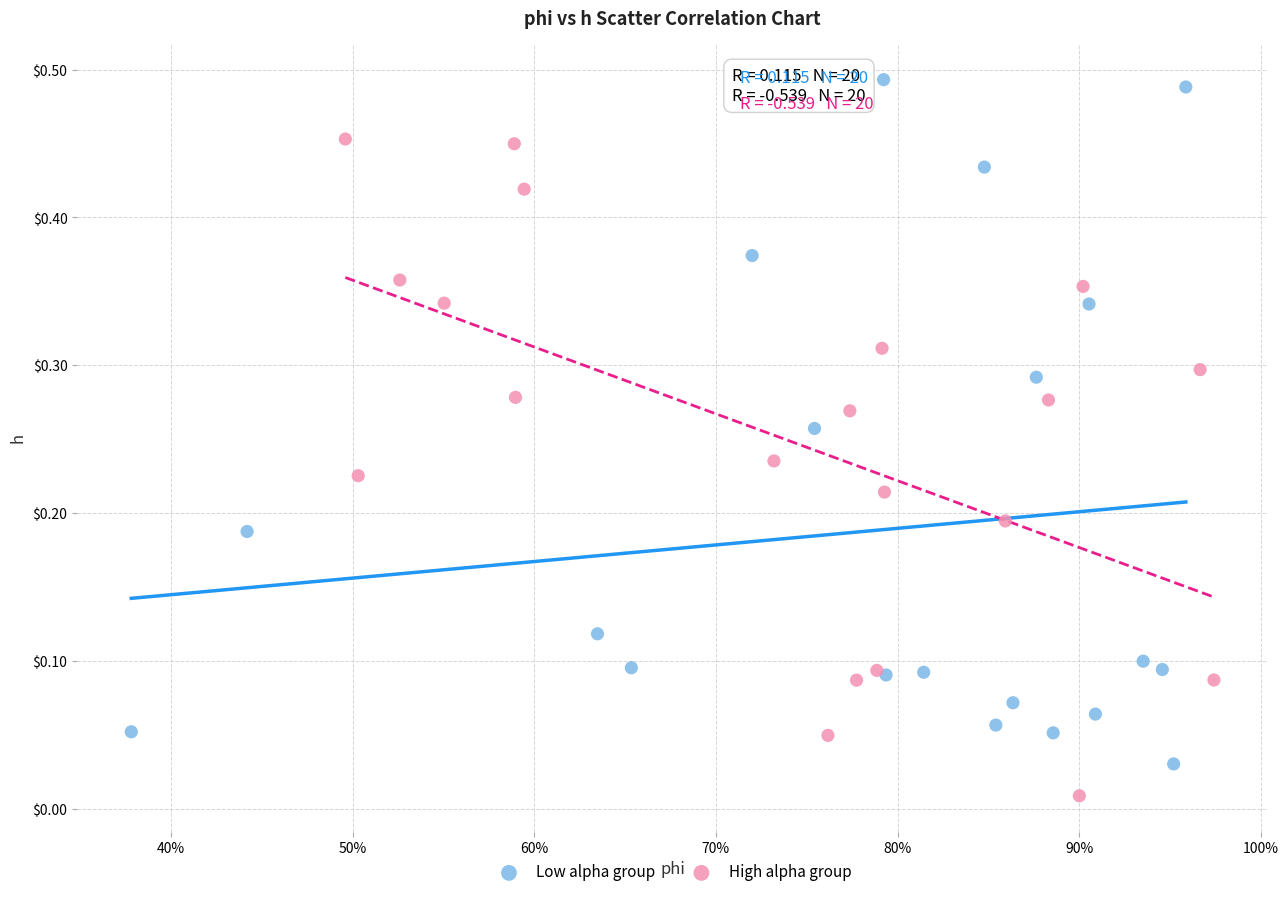

Which series has the largest Y range (max minus min)?

Low alpha group